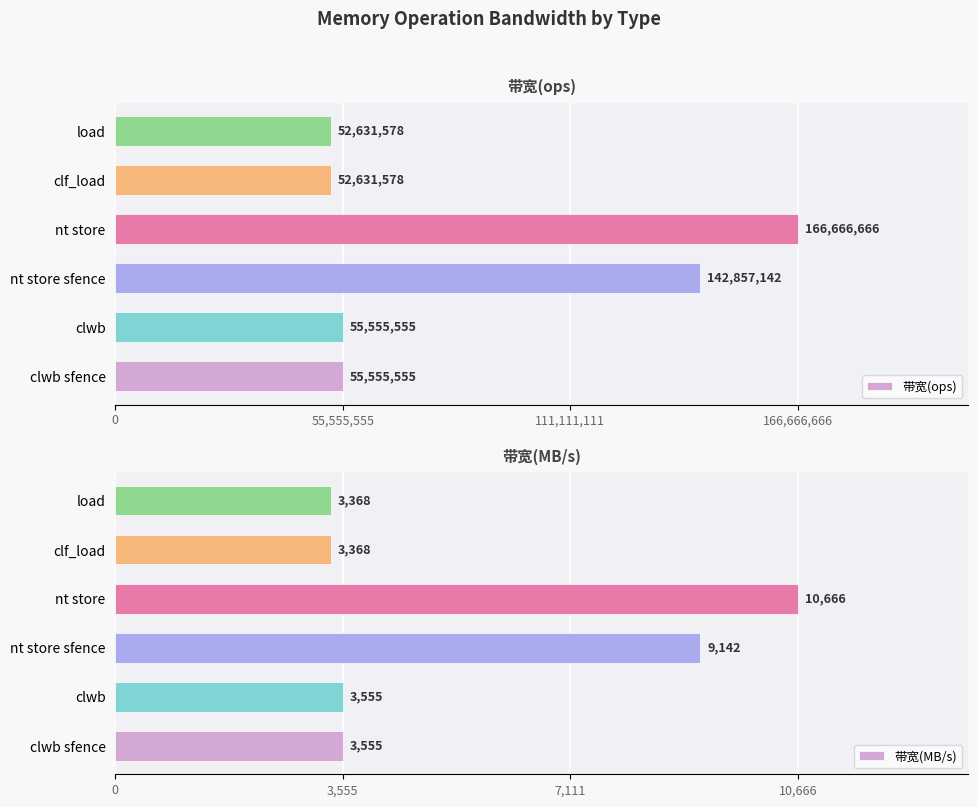

Reading right to left, transcribe all the data shown in this chart.

带宽(ops): 52631578	52631578	166666666	142857142	55555555	55555555
带宽(MB/s): 3368	3368	10666	9142	3555	3555